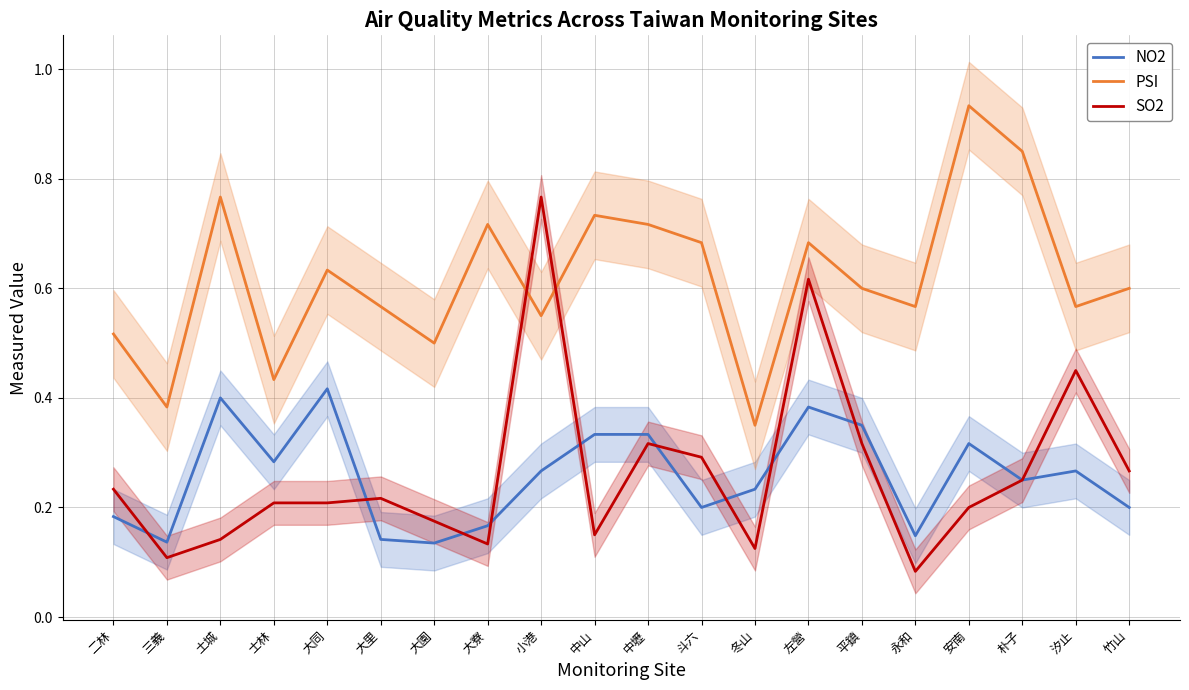

Which series has the widest spread of values?

SO2